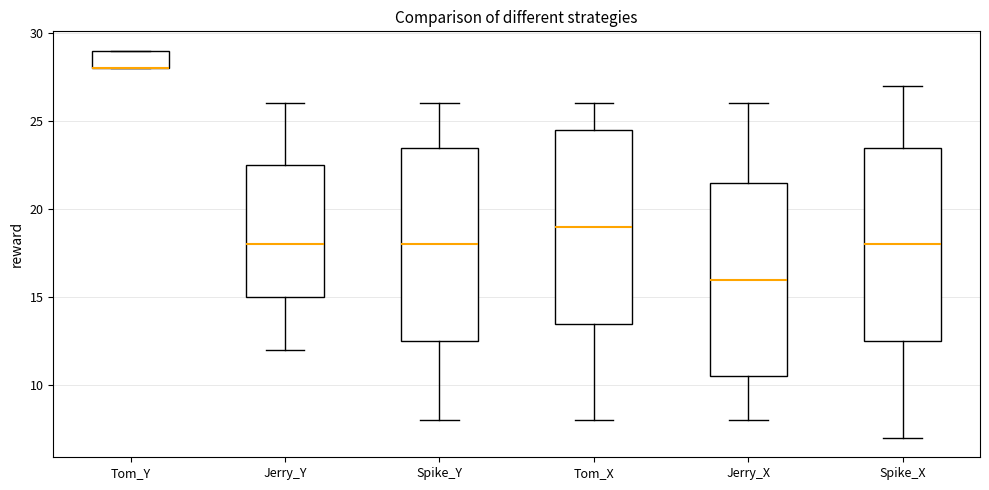

Reading left to right, transcribe this box plot: for each box, give where its median line is, the range the box spans, and where its two whiskers end, as read against the y-axis. The values are not printed on the chart, so give them approximately, as read against the axis.

Tom_Y: median 28.0 (drawn on the box's lower edge), box 28.0 to 29.0, whiskers 28.0 to 29.0
Jerry_Y: median 18.0, box 15.0 to 22.5, whiskers 12.0 to 26.0
Spike_Y: median 18.0, box 12.5 to 23.5, whiskers 8.0 to 26.0
Tom_X: median 19.0, box 13.5 to 24.5, whiskers 8.0 to 26.0
Jerry_X: median 16.0, box 10.5 to 21.5, whiskers 8.0 to 26.0
Spike_X: median 18.0, box 12.5 to 23.5, whiskers 7.0 to 27.0